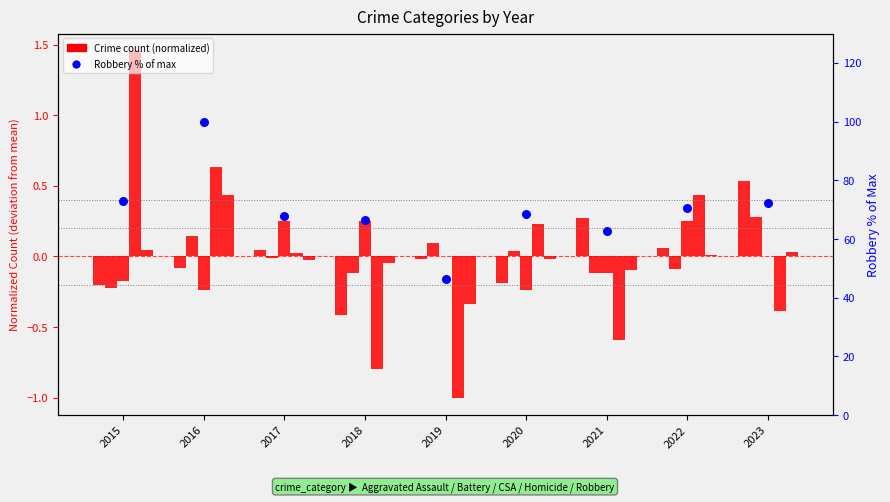

Is the value of Robbery at 2015 greater than the value of Aggravated Assault at 2016?

Yes